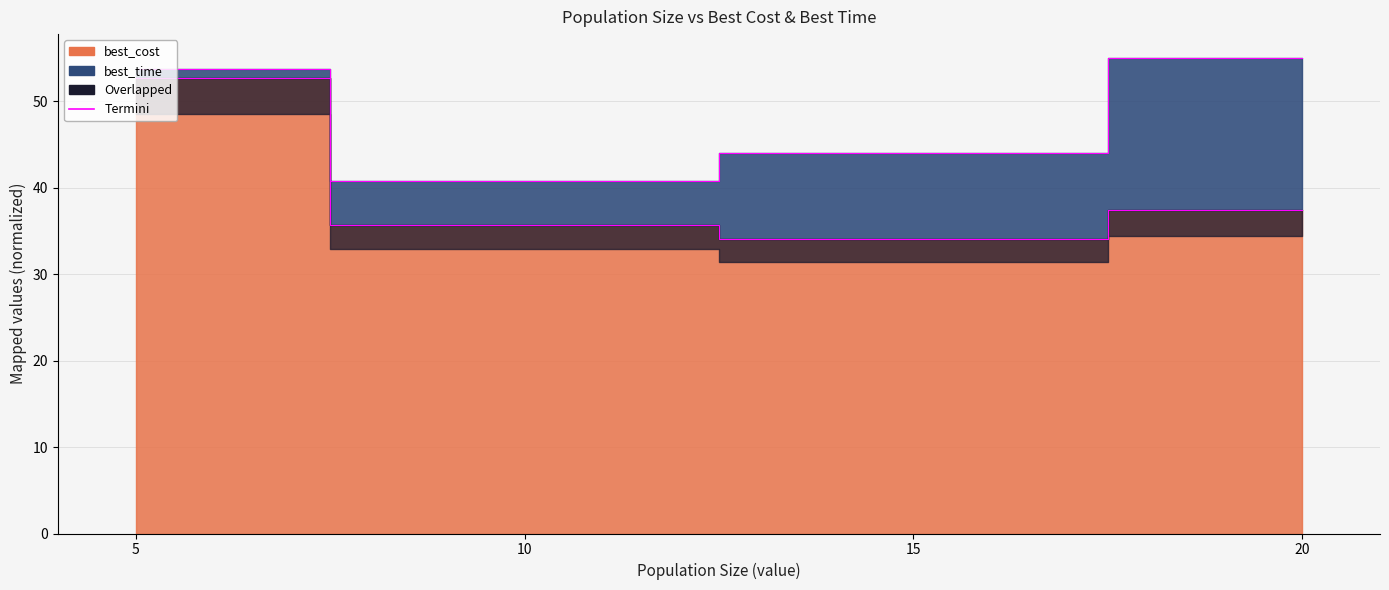

How many values are below 37?

2